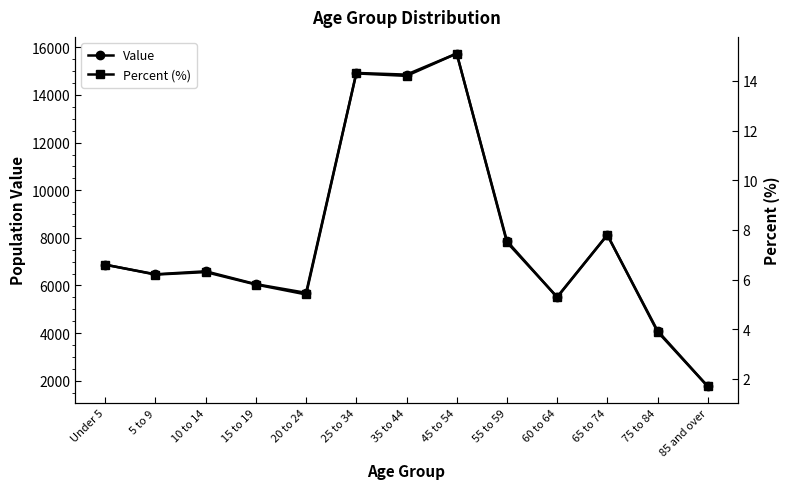

Is it true that Percent (%) equals 3.6 at 20 to 24?

False